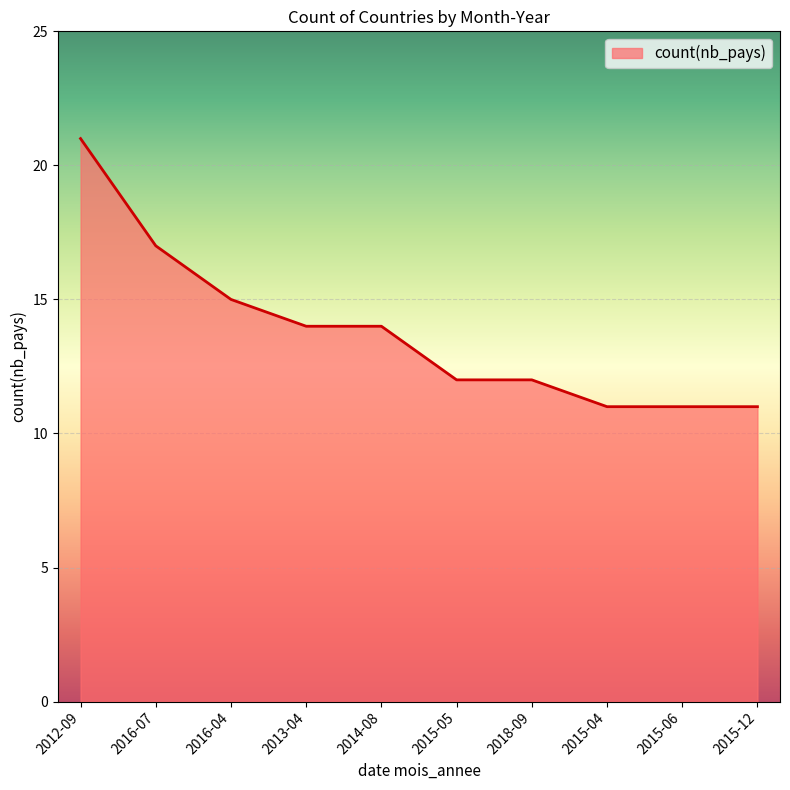

Which has a higher value, 2015-05 or 2015-04?

2015-05